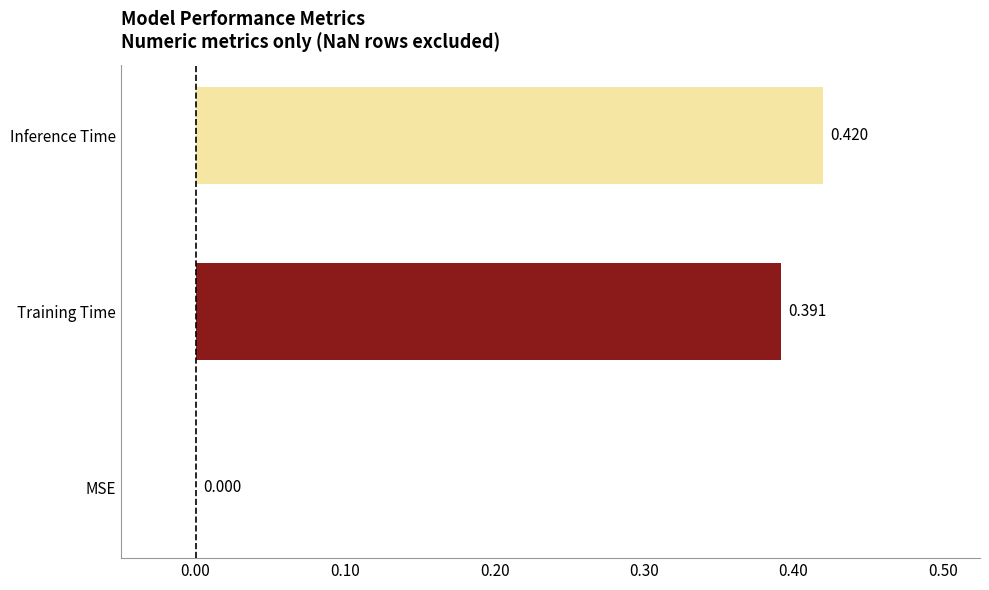

Where is the data nearest to the value 0?

MSE